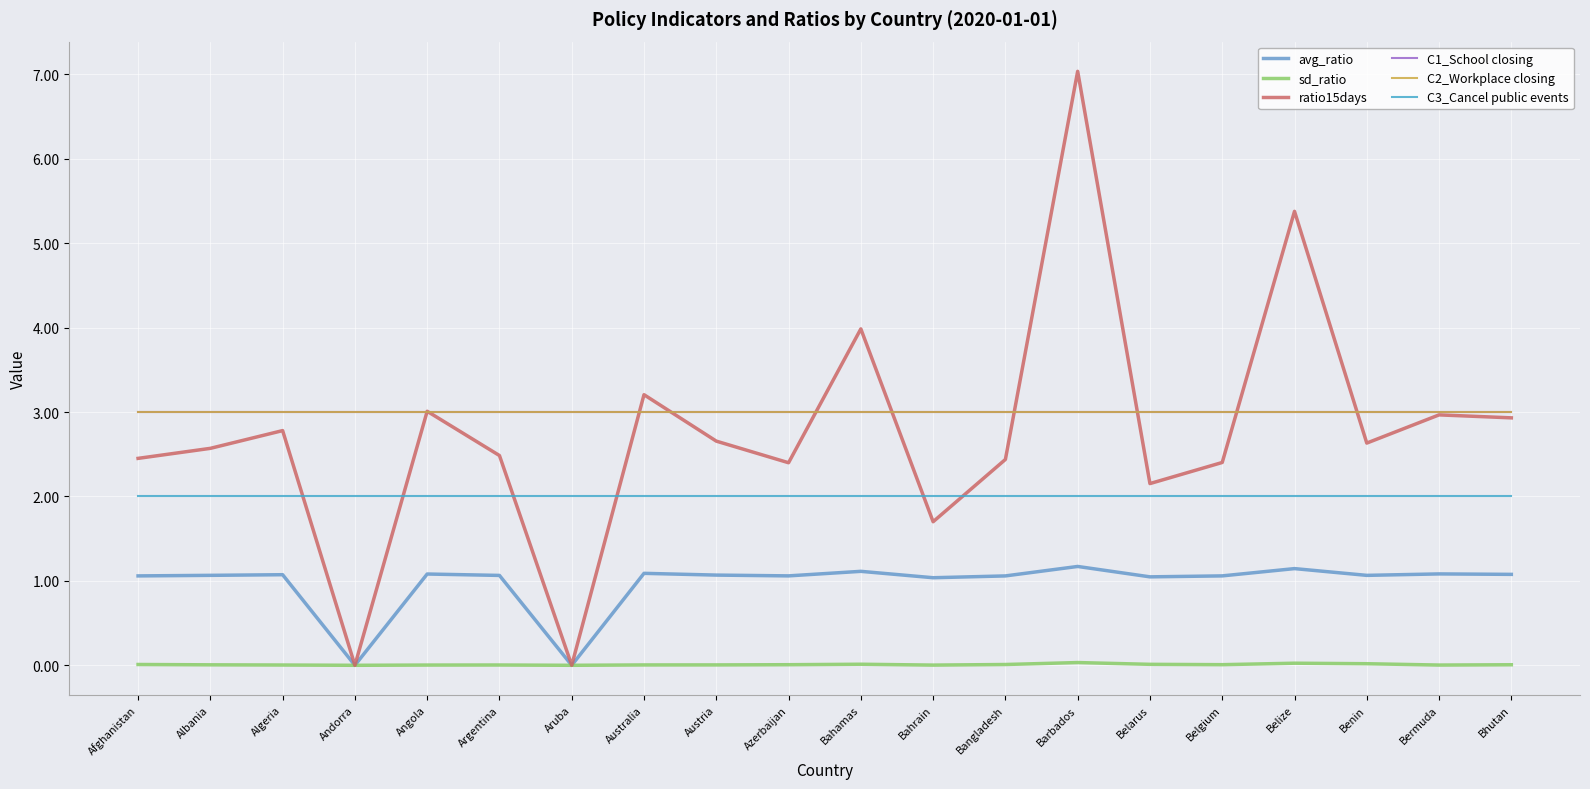

What position from the left is Bhutan?

20